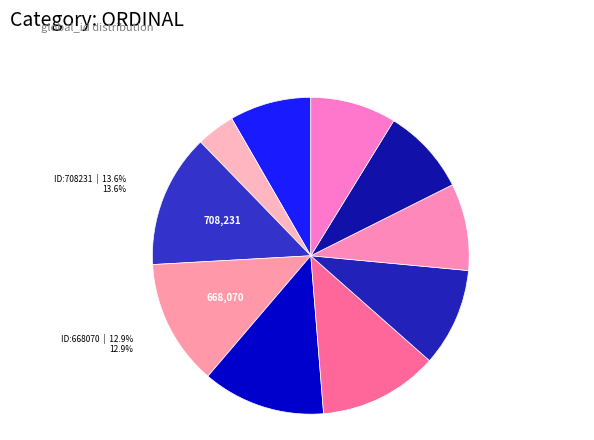

What is the largest slice in the pie chart?

ID:708231